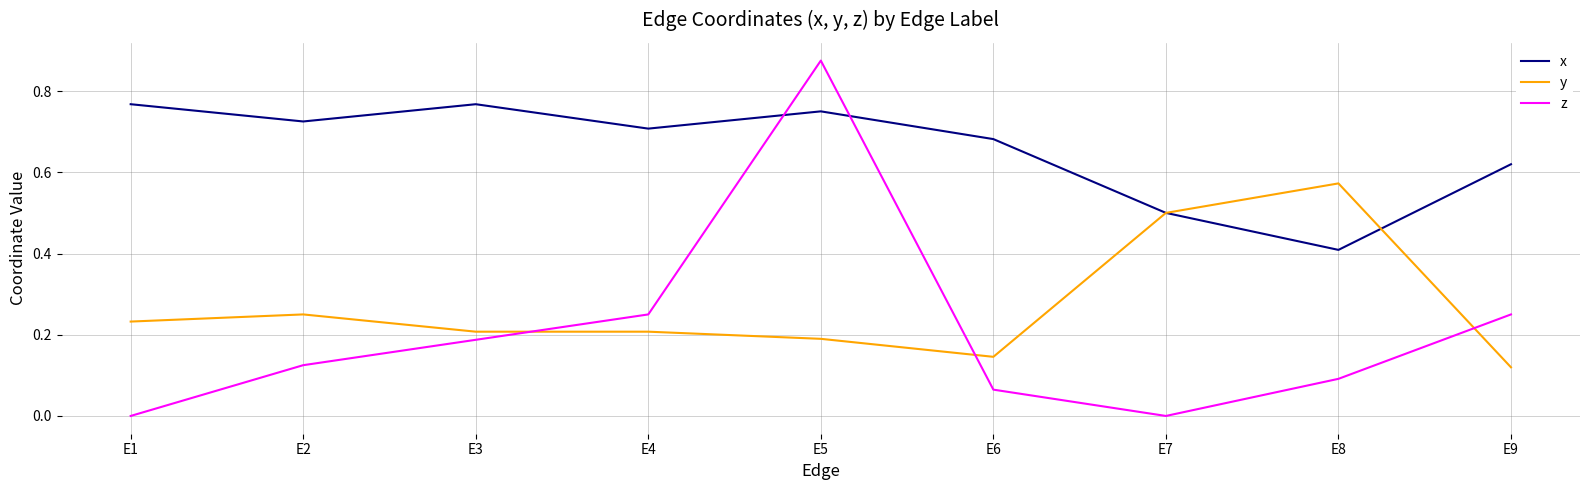

Is the value of x at E3 greater than the value of y at E6?

Yes